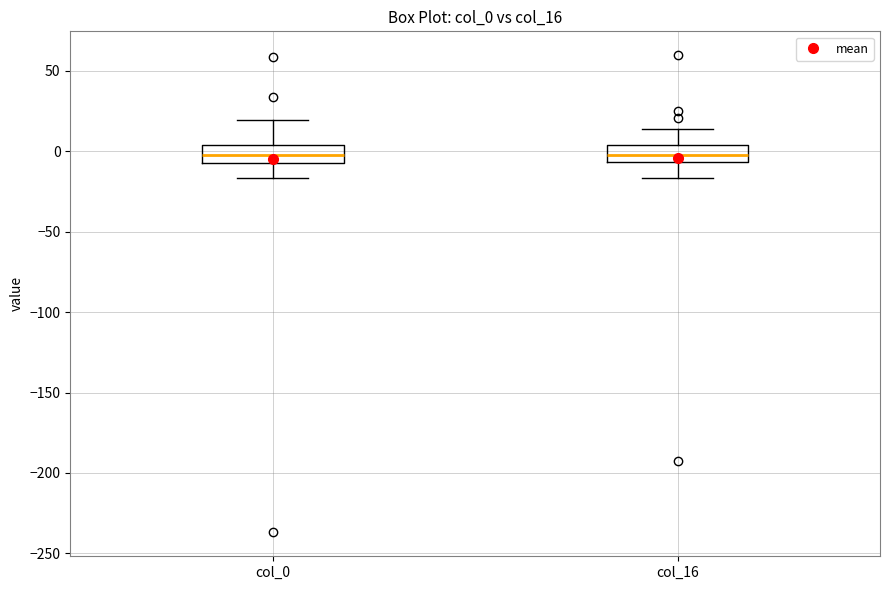

Reading left to right, transcribe this box plot: for each box, give where its median line is, the range the box spans, and where its two whiskers end, as read against the y-axis. The values are not printed on the chart, so give them approximately, as read against the axis.

col_0: median 0, box -5 to 5, whiskers -15 to 20
col_16: median 0, box -5 to 5, whiskers -15 to 15